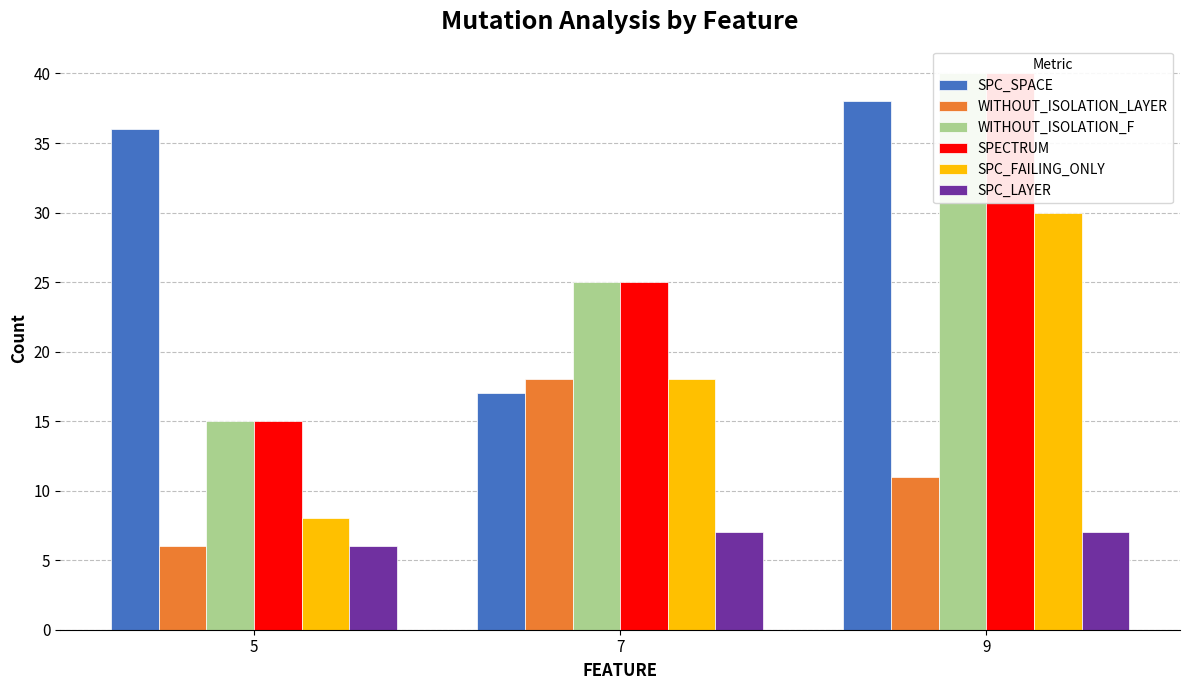

How many groups of bars are there?

3